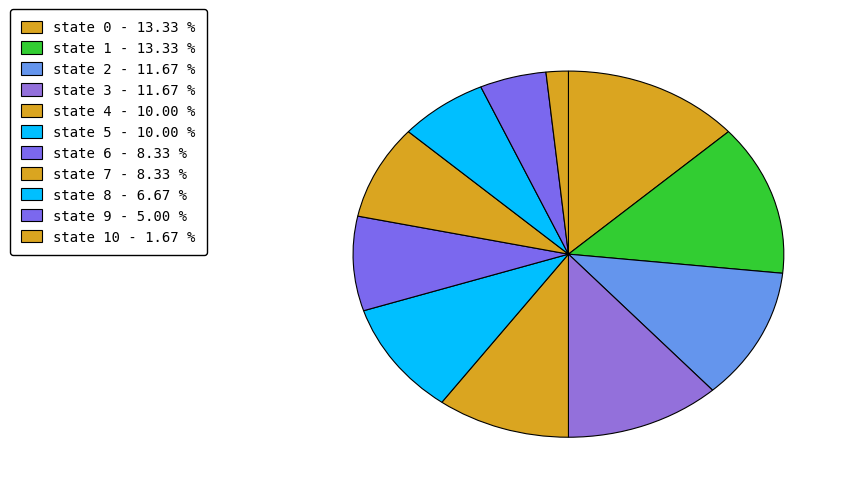

Count the number of slices in the pie.

11